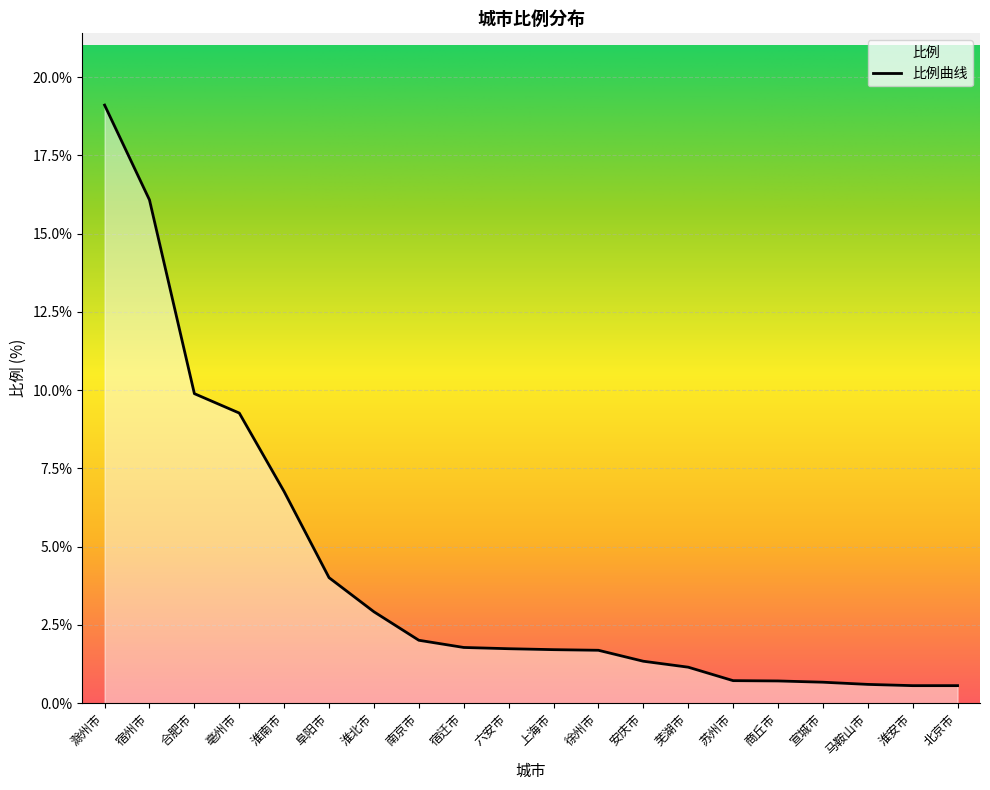

List the labels in order of value, largest first.

滁州市, 宿州市, 合肥市, 亳州市, 淮南市, 阜阳市, 淮北市, 南京市, 宿迁市, 六安市, 上海市, 徐州市, 安庆市, 芜湖市, 苏州市, 商丘市, 宣城市, 马鞍山市, 淮安市, 北京市